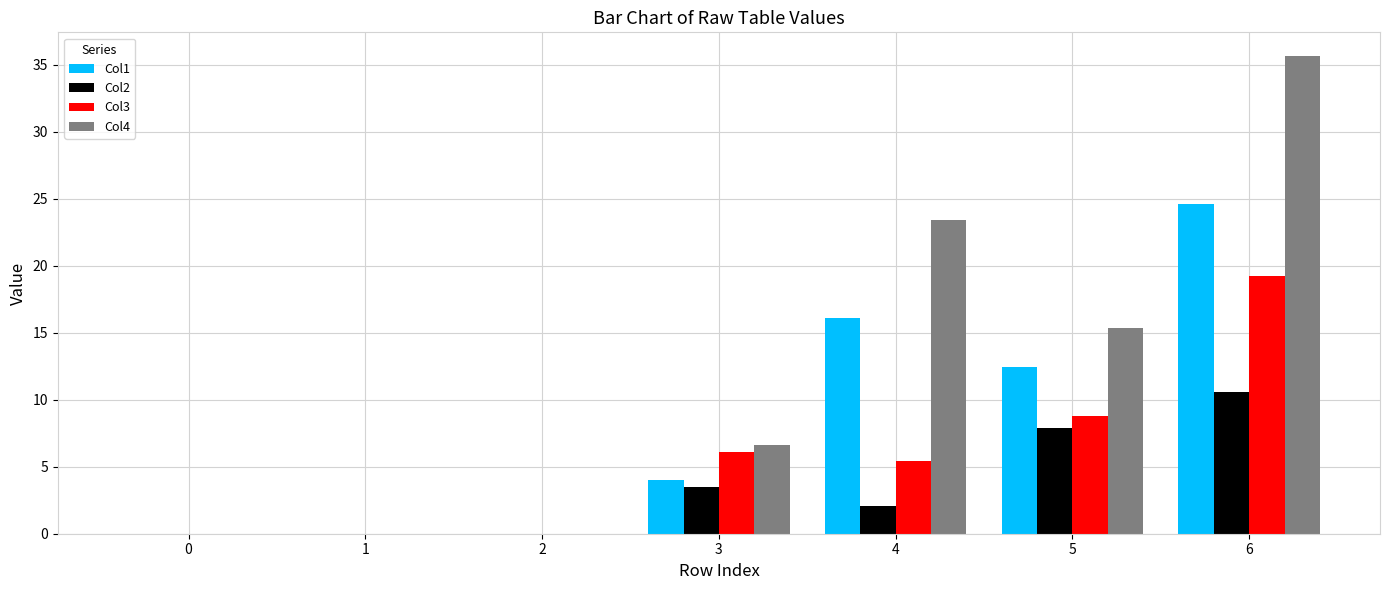

What is the sum of the Col3 values at 1 and 6?

19.2